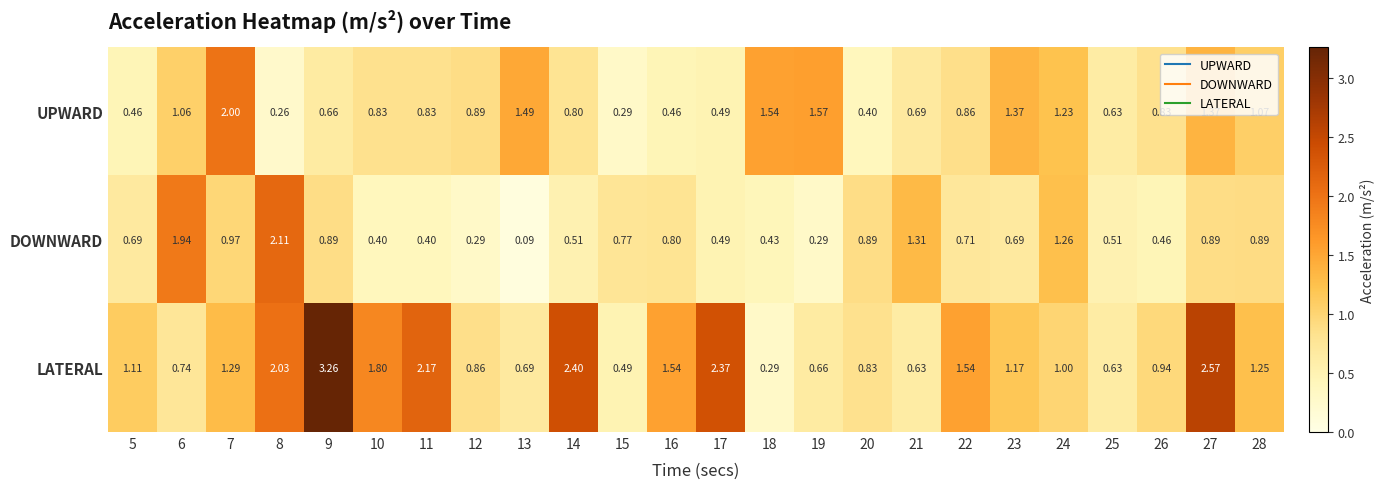

How many data points does each series have?

24